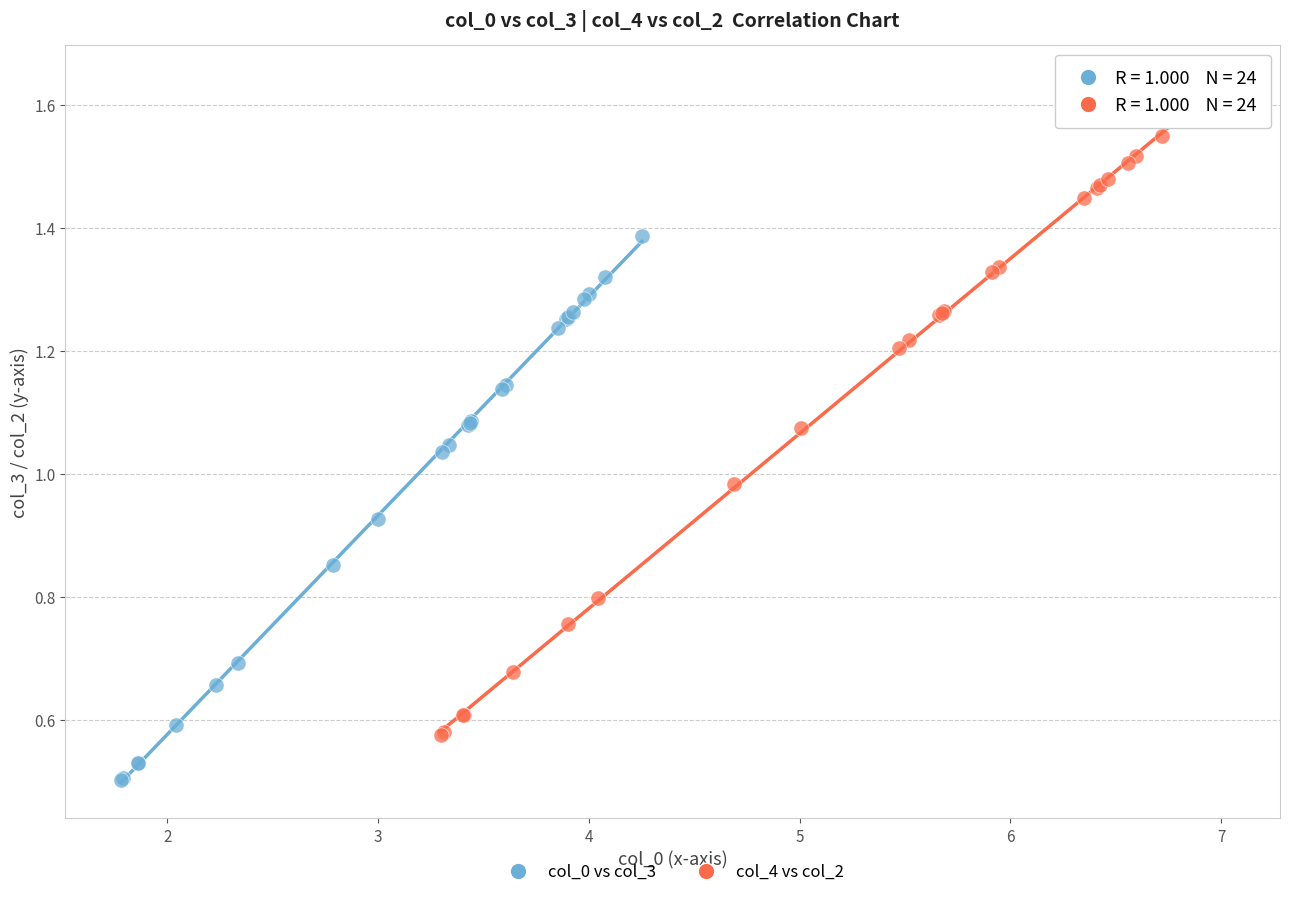

Which series reaches the minimum Y coordinate?

col_0 vs col_3